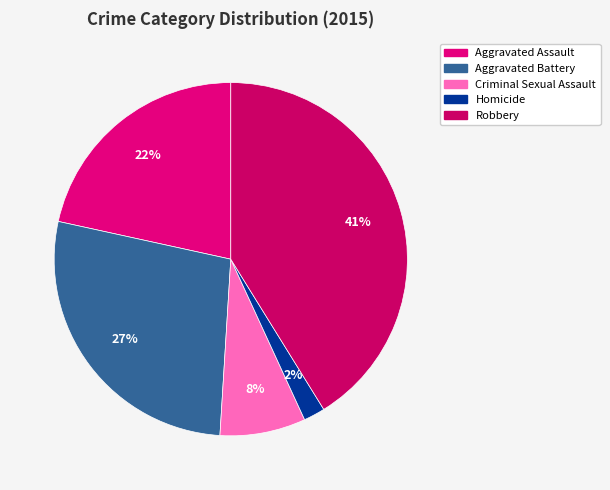

What is the ratio of the value at Aggravated Battery to the value at Aggravated Assault?

1.3